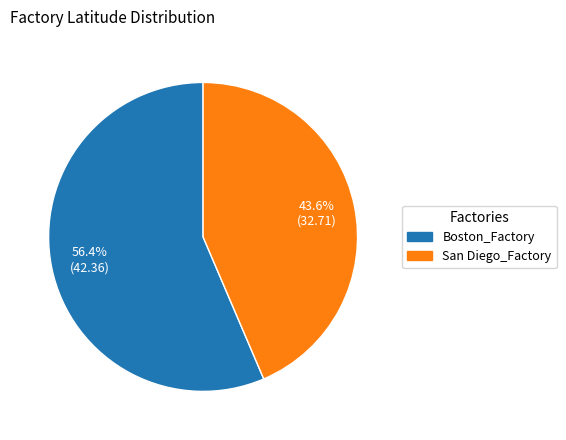

Is San Diego_Factory the majority of the pie?

No